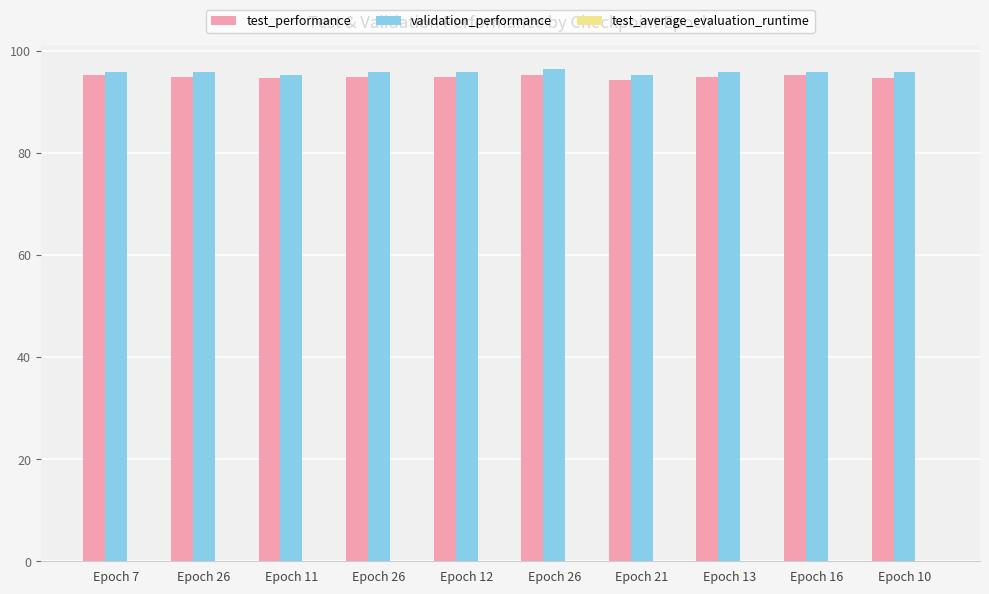

Which series has the largest range (max minus min)?

validation_performance